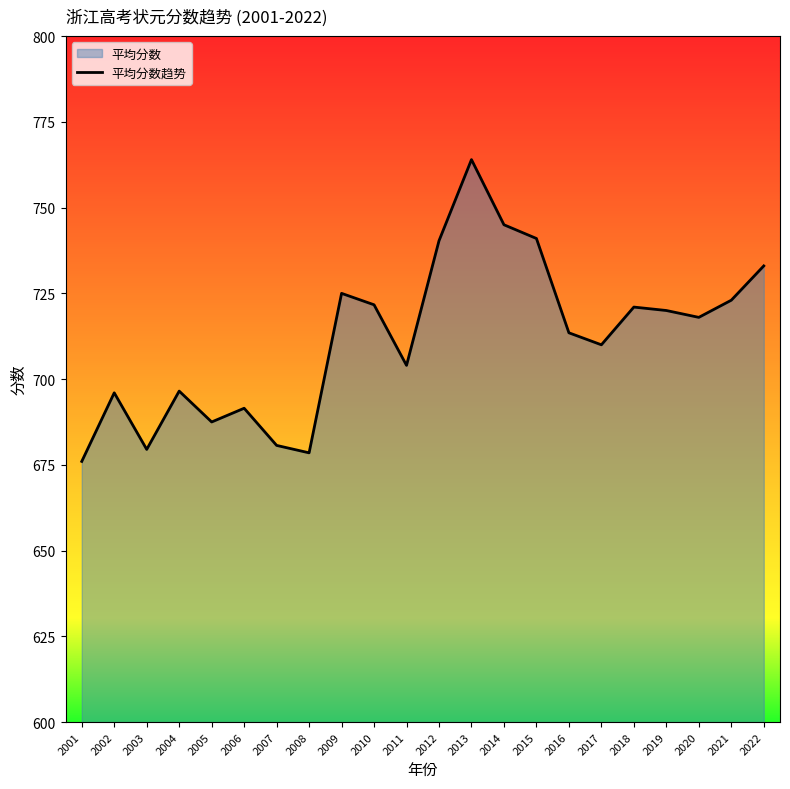

Where does the data first go above 718?

2009